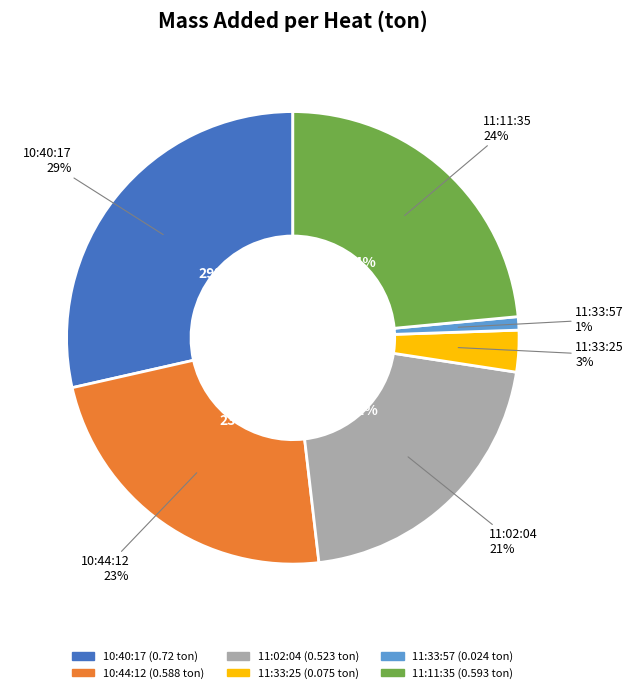

Count the number of slices in the pie.

6